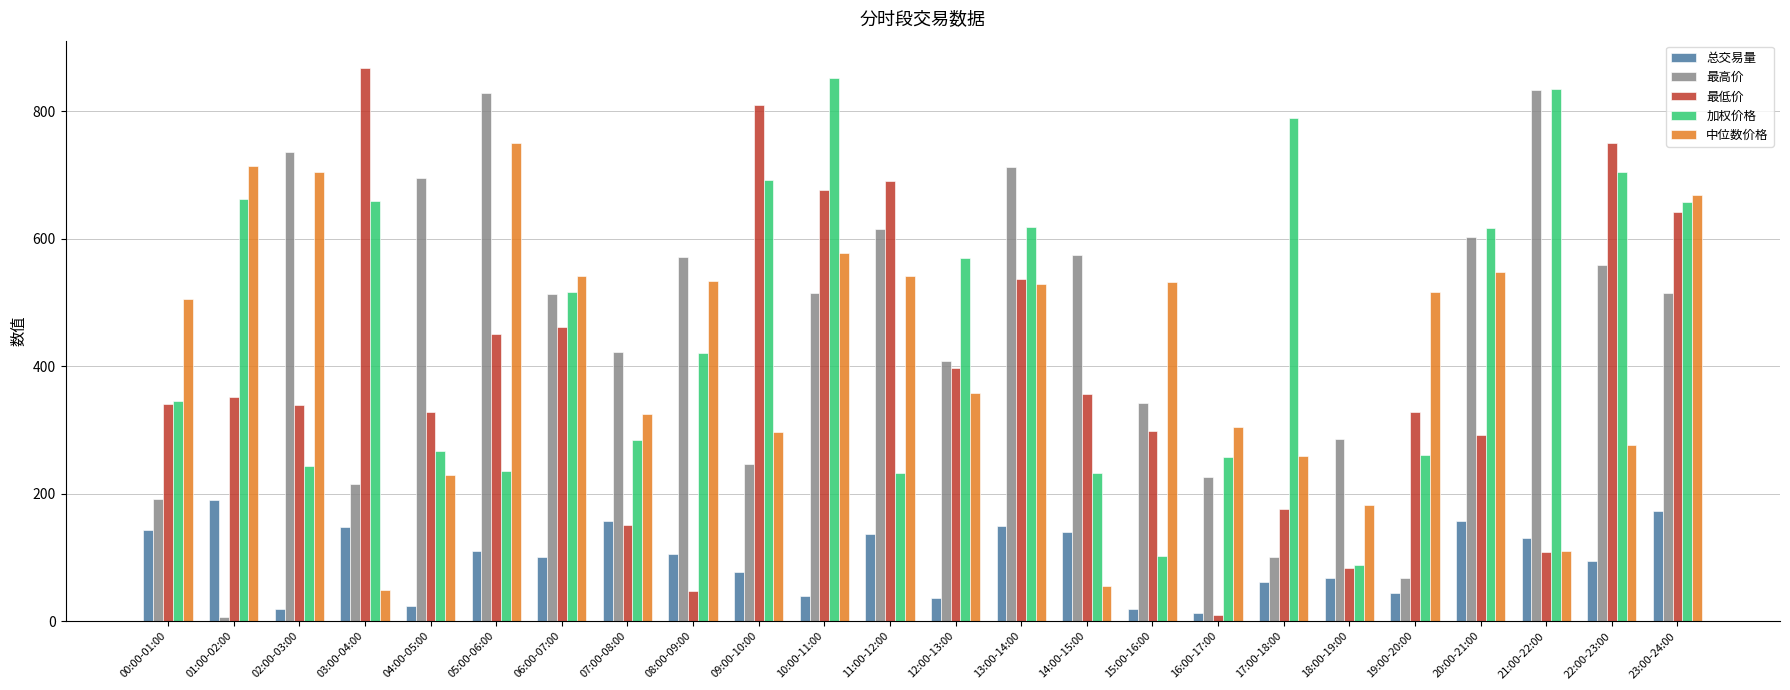

Is the value of 中位数价格 at 21:00-22:00 greater than the value of 最高价 at 13:00-14:00?

No